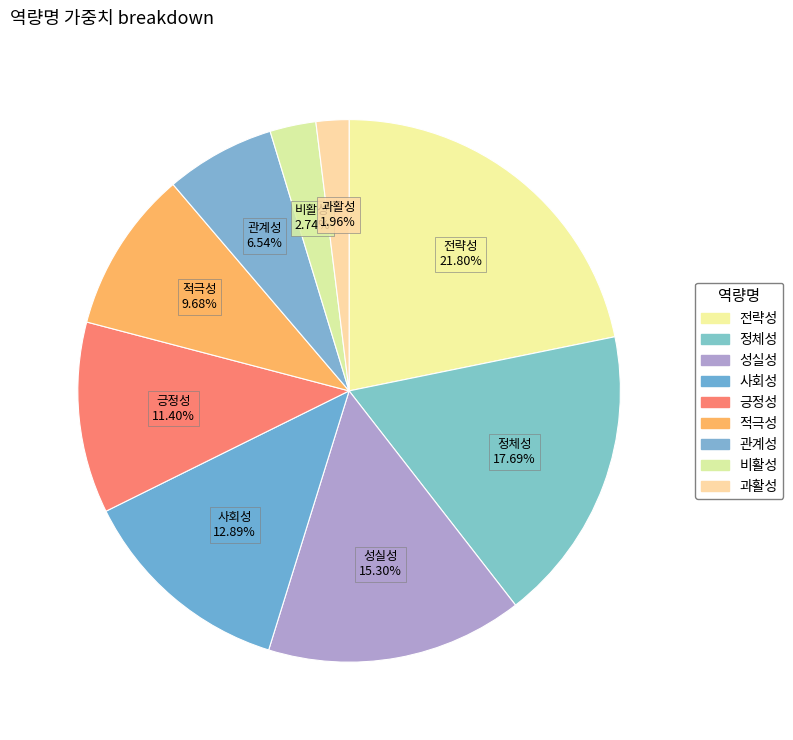

How many segments does this pie chart have?

9